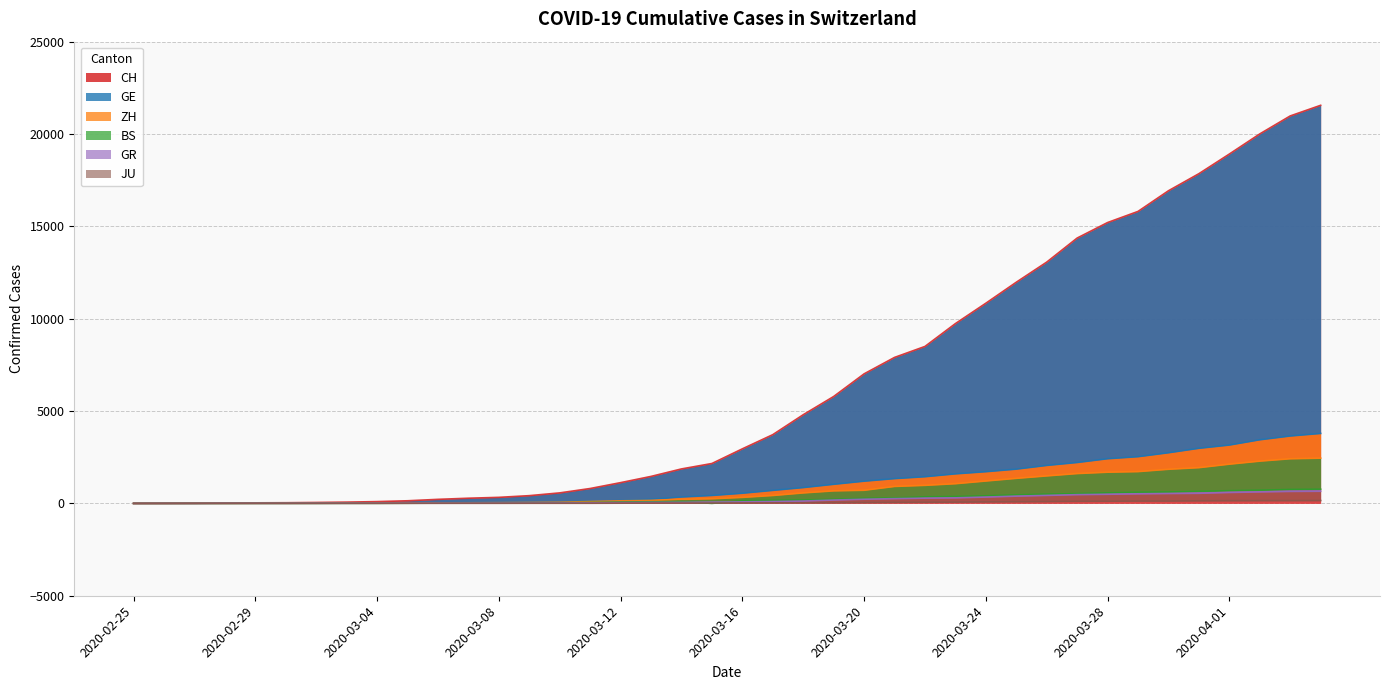

What is the difference between the second highest and minimum values in the ZH series?

2417